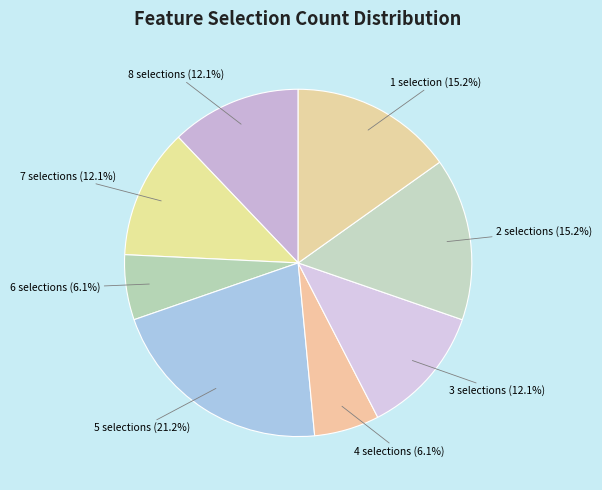

Approximately how many times larger is the value at 3 selections compared to 8 selections?

1.0